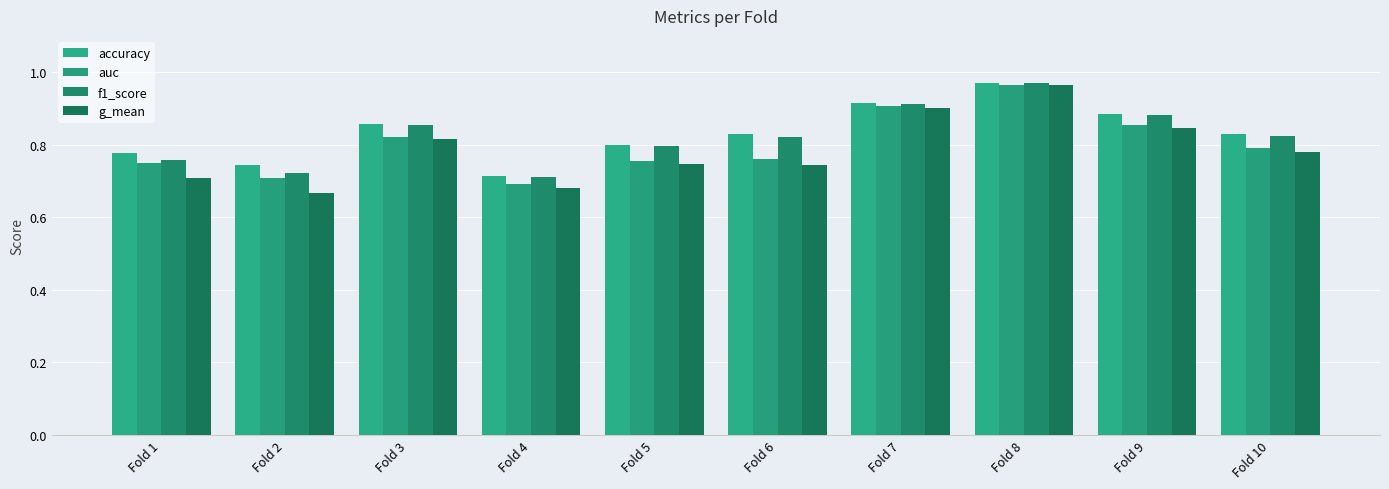

What is the sum of all auc values?

8.0